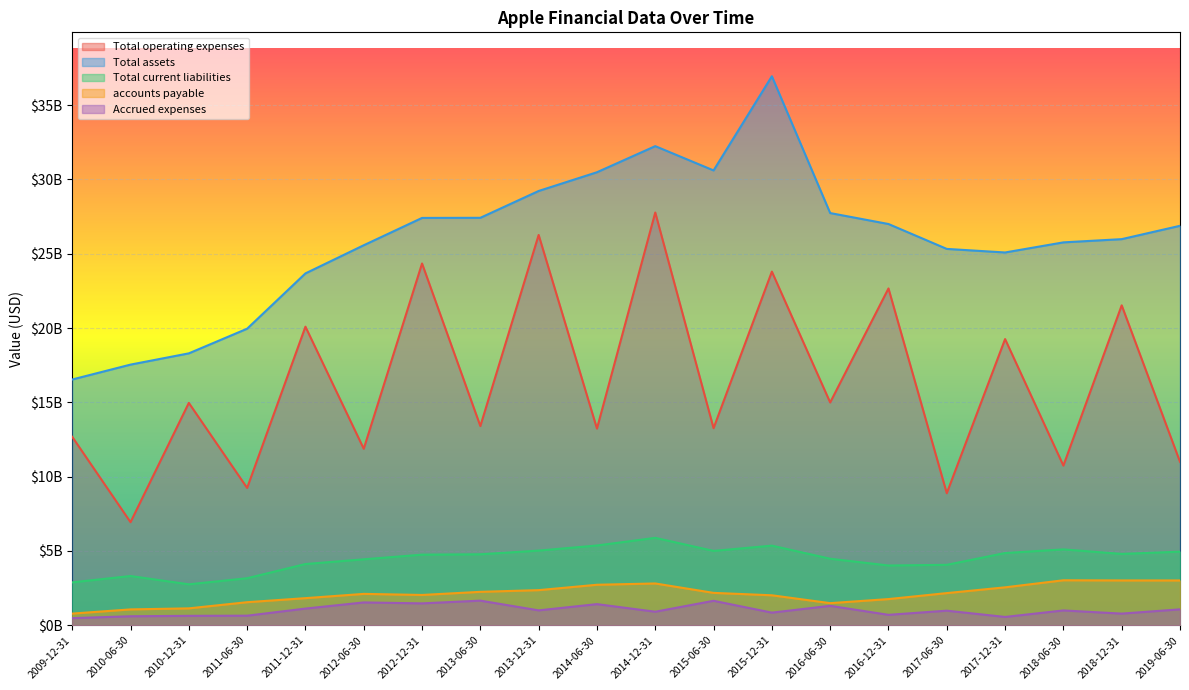

True or false: Total current liabilities and accounts payable intersect in this chart.

False